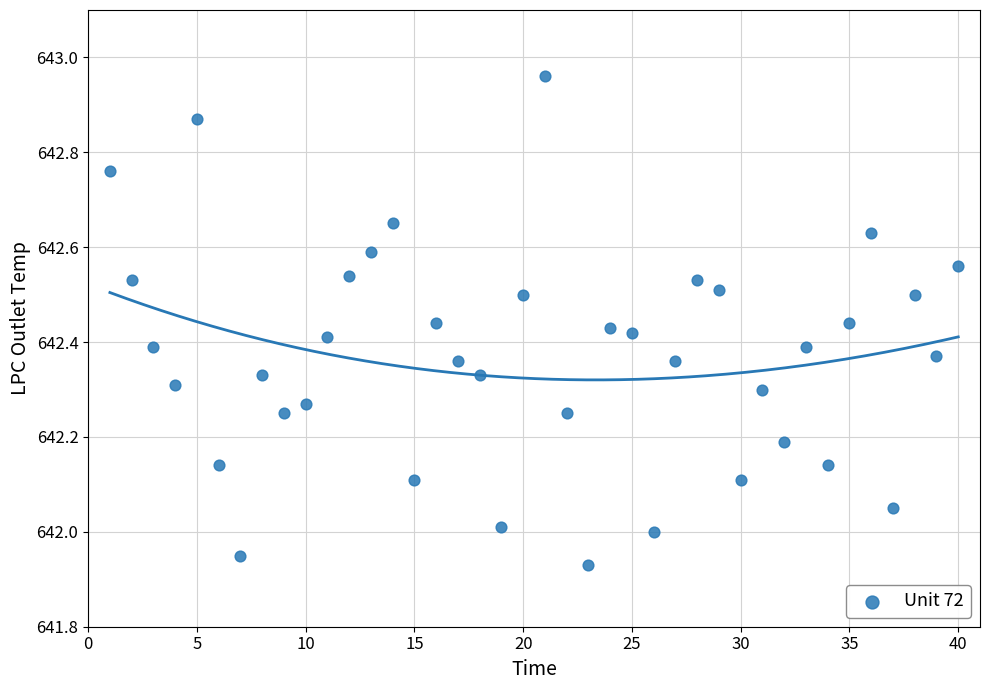

What is the range of Y values (max minus min)?

1.0